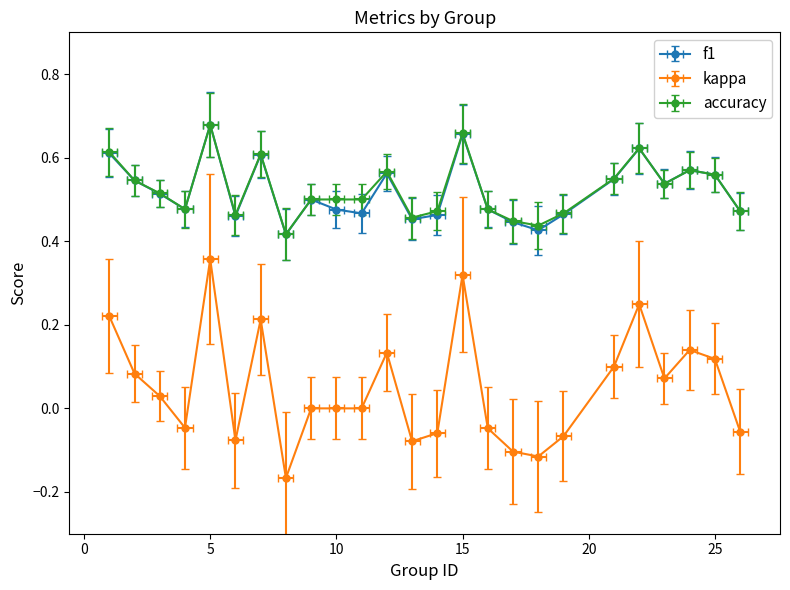

What is the difference between the highest and lowest values at 4?

0.5